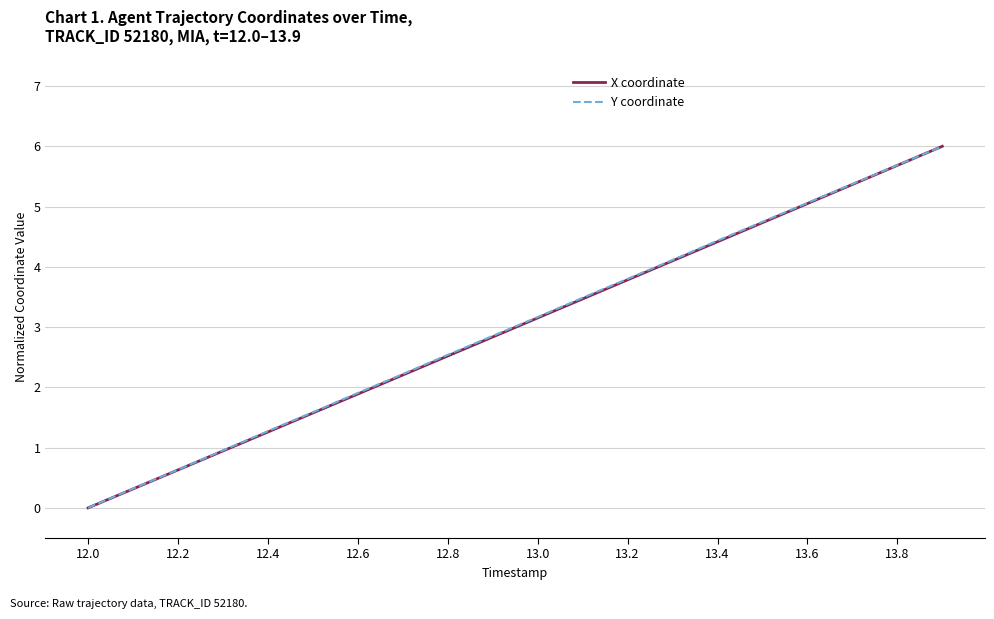

What is the greatest value displayed?

6.0